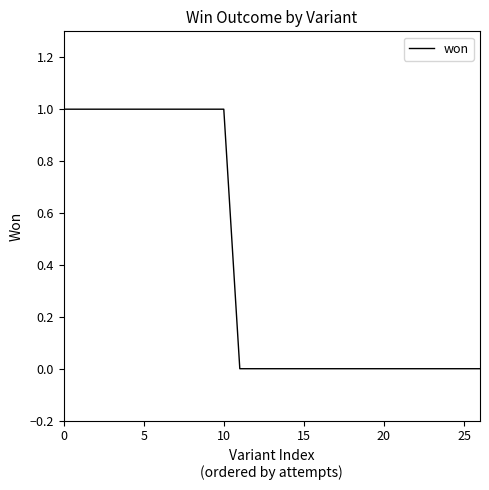

Does the chart display data point markers on the line(s)?

No